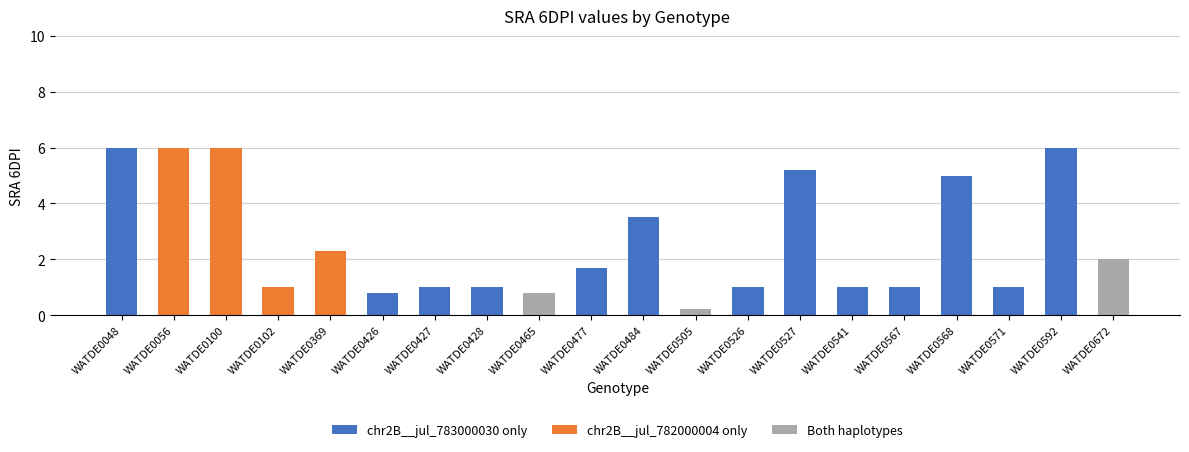

What is the total value across all series at WATDE0477?

1.7